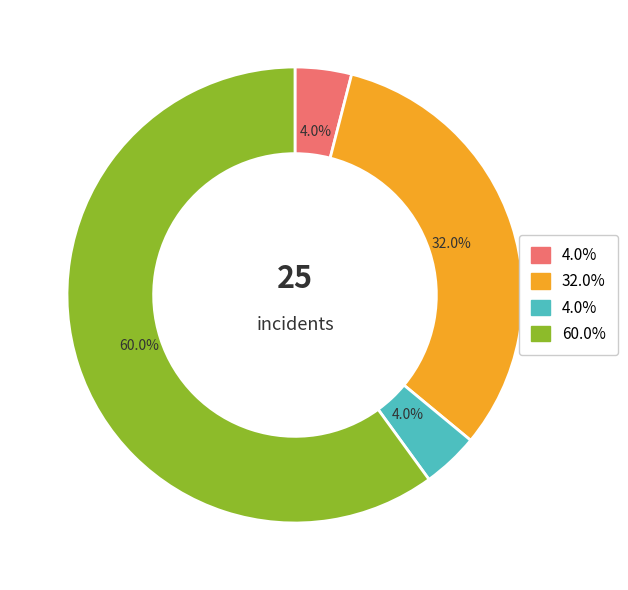

Count the number of slices in the pie.

4